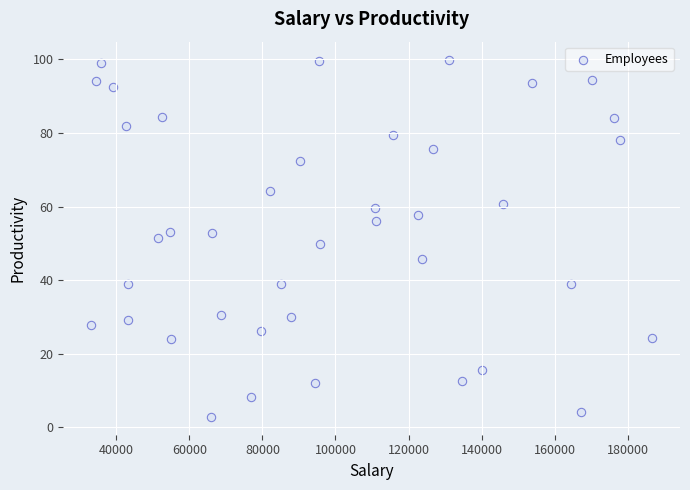

What is the range of X values (max minus min)?

153495.0